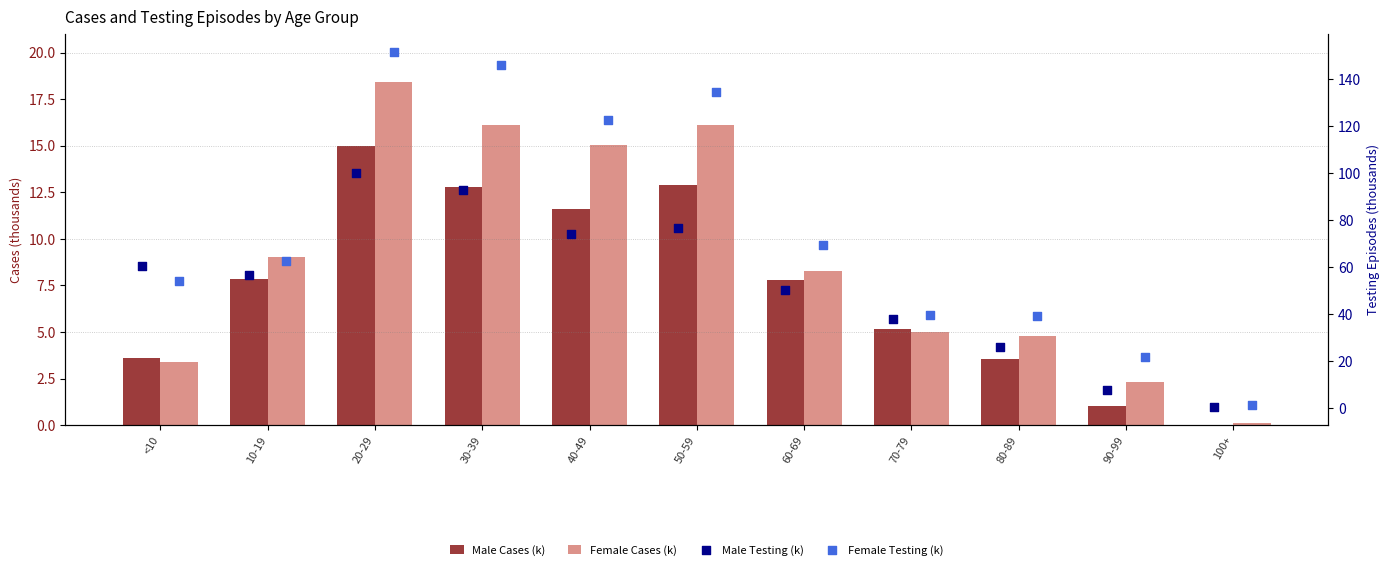

What are all the series names shown in the legend?

Male Cases (k), Female Cases (k), Male Testing (k), Female Testing (k)